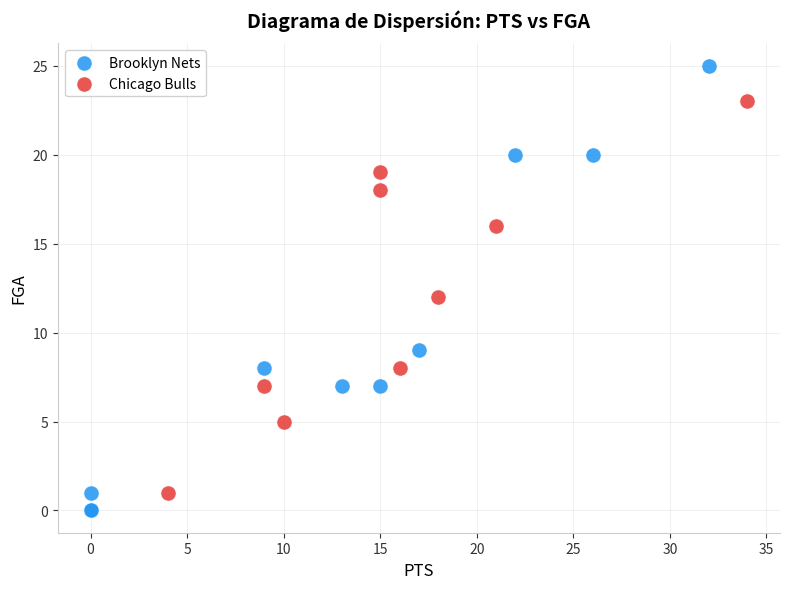

Which series has the widest spread of Y values?

Brooklyn Nets